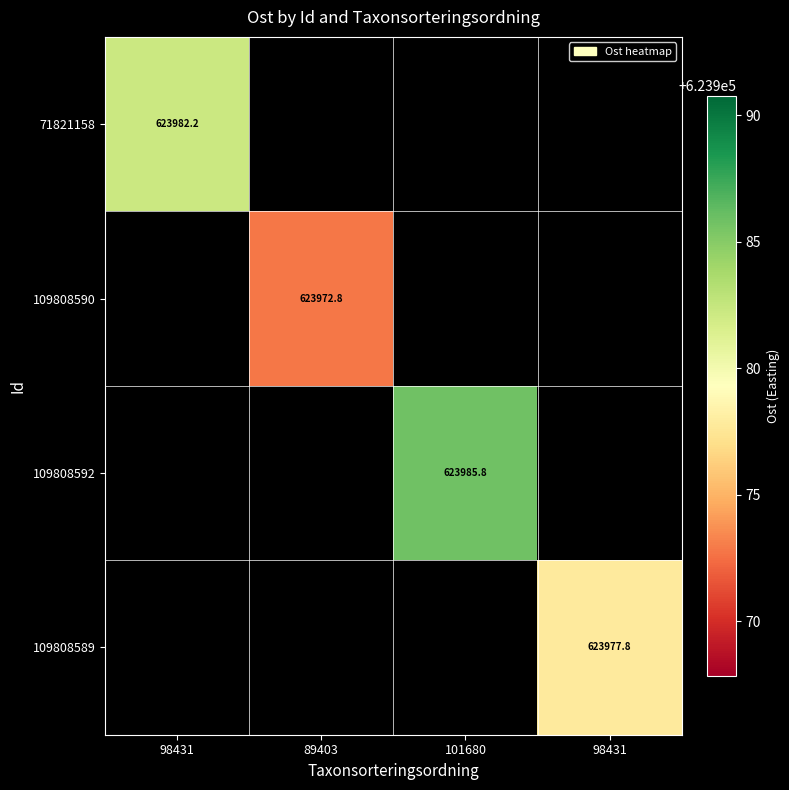

How many values in 109808592 are above zero?

1